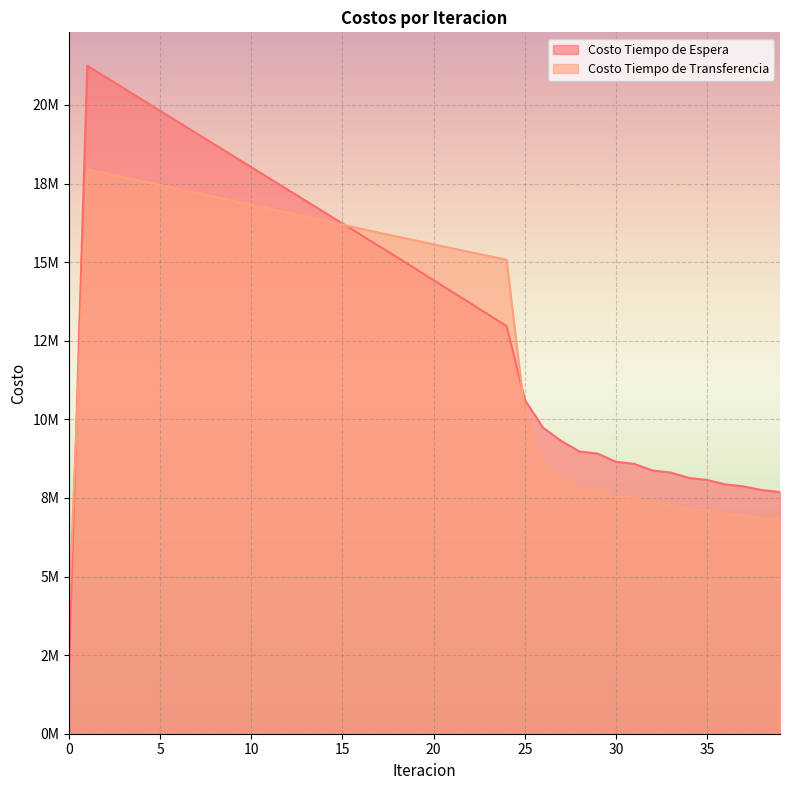

What is the spread (max minus min) of values at 14?

269718.9